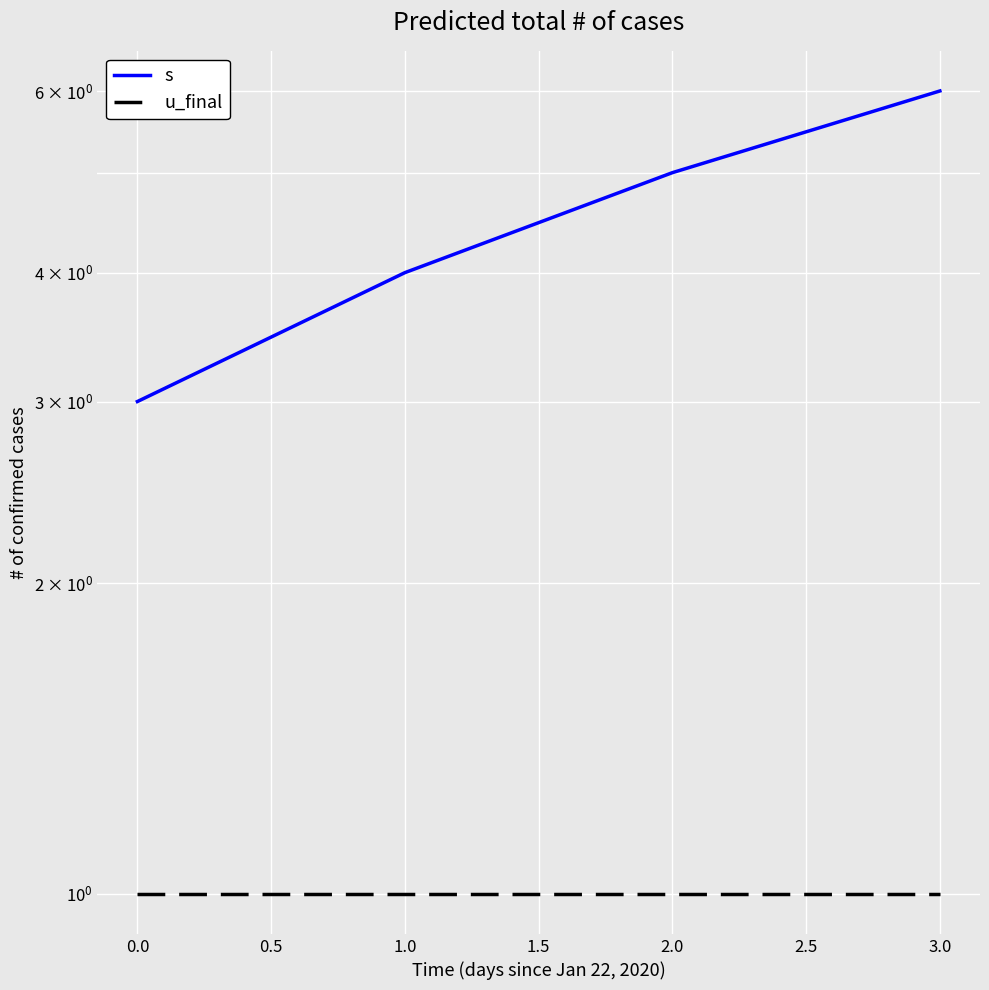

What is the smallest value displayed?

1